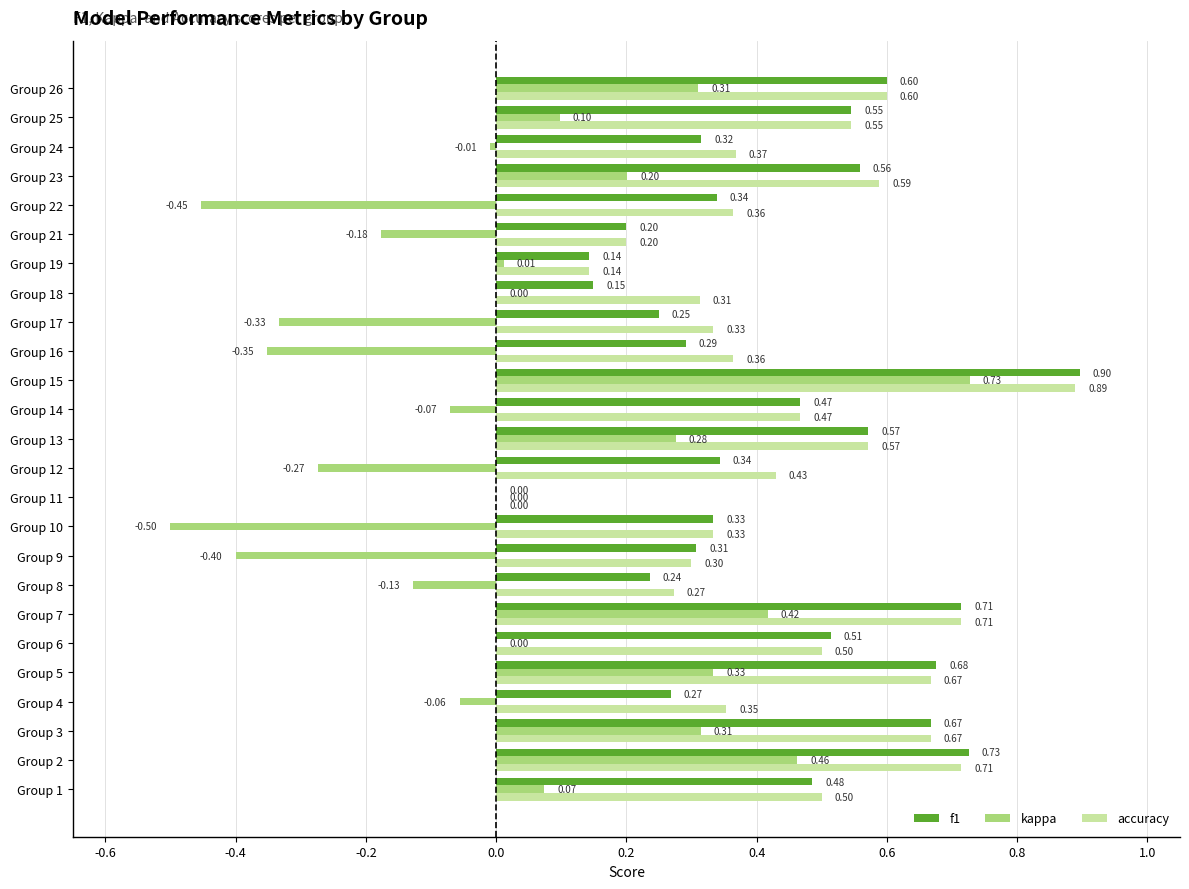

Between Group 15 and Group 17, which series saw the biggest shift?

kappa